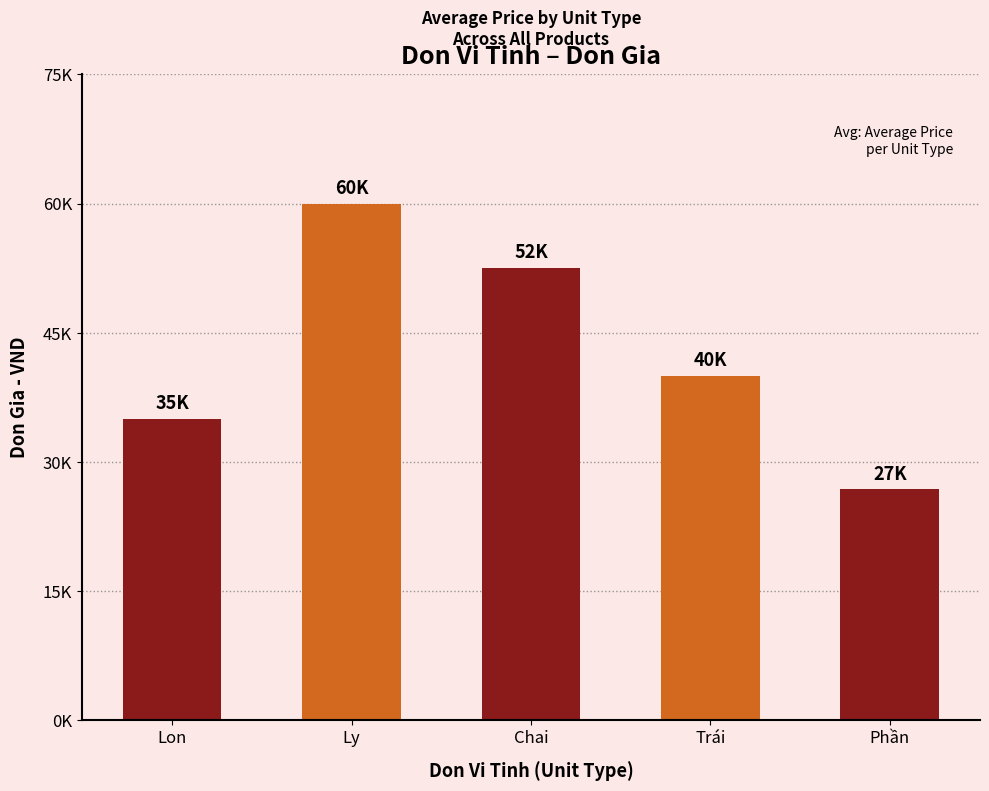

Are the bars horizontal?

No